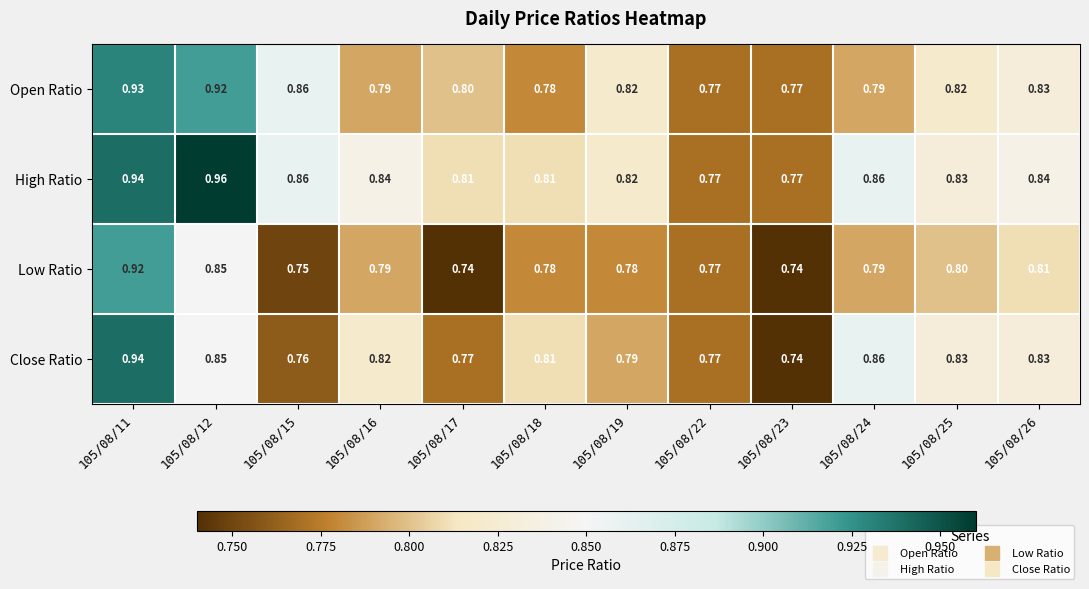

Rank the series by their maximum value, from highest to lowest.

High Ratio, Close Ratio, Open Ratio, Low Ratio